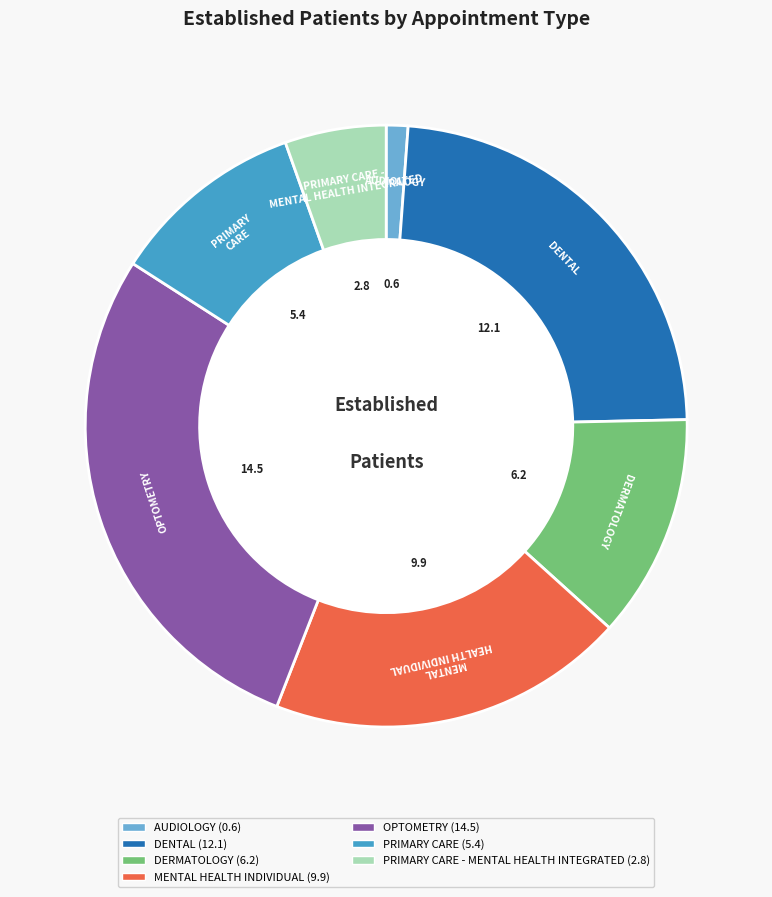

Does PRIMARY CARE - MENTAL HEALTH INTEGRATED account for over 50% of the chart?

No